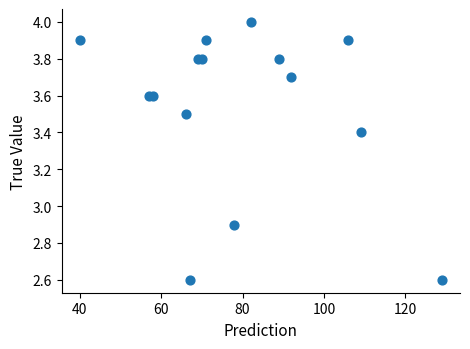

What Y value in the scatter plot is closest to 3?

2.9